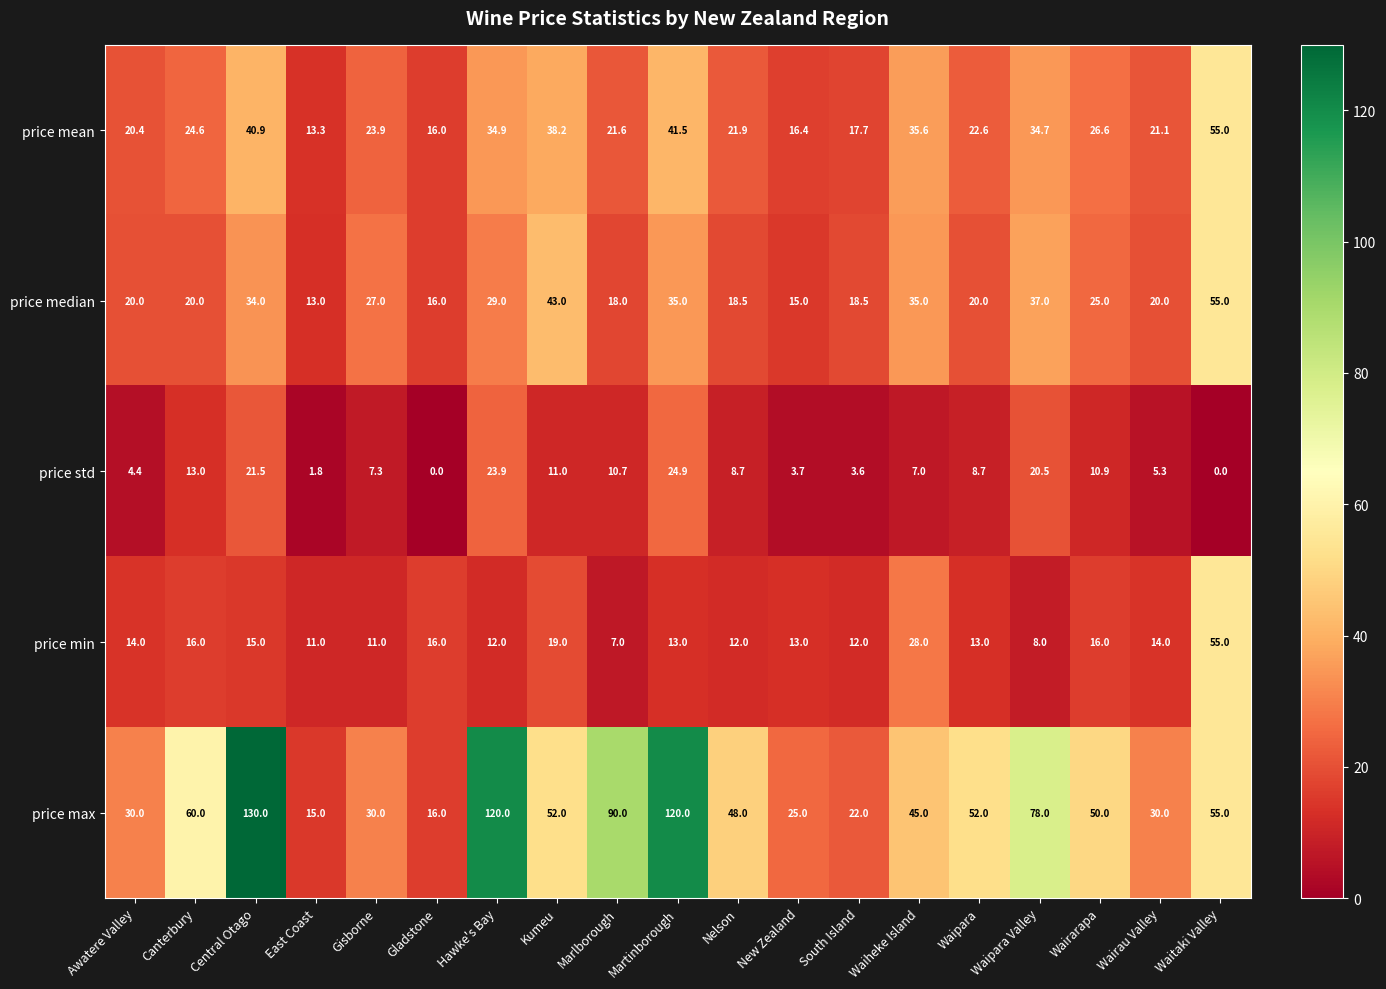

What is the difference between the maximum and second lowest values in the price mean series?

39.0